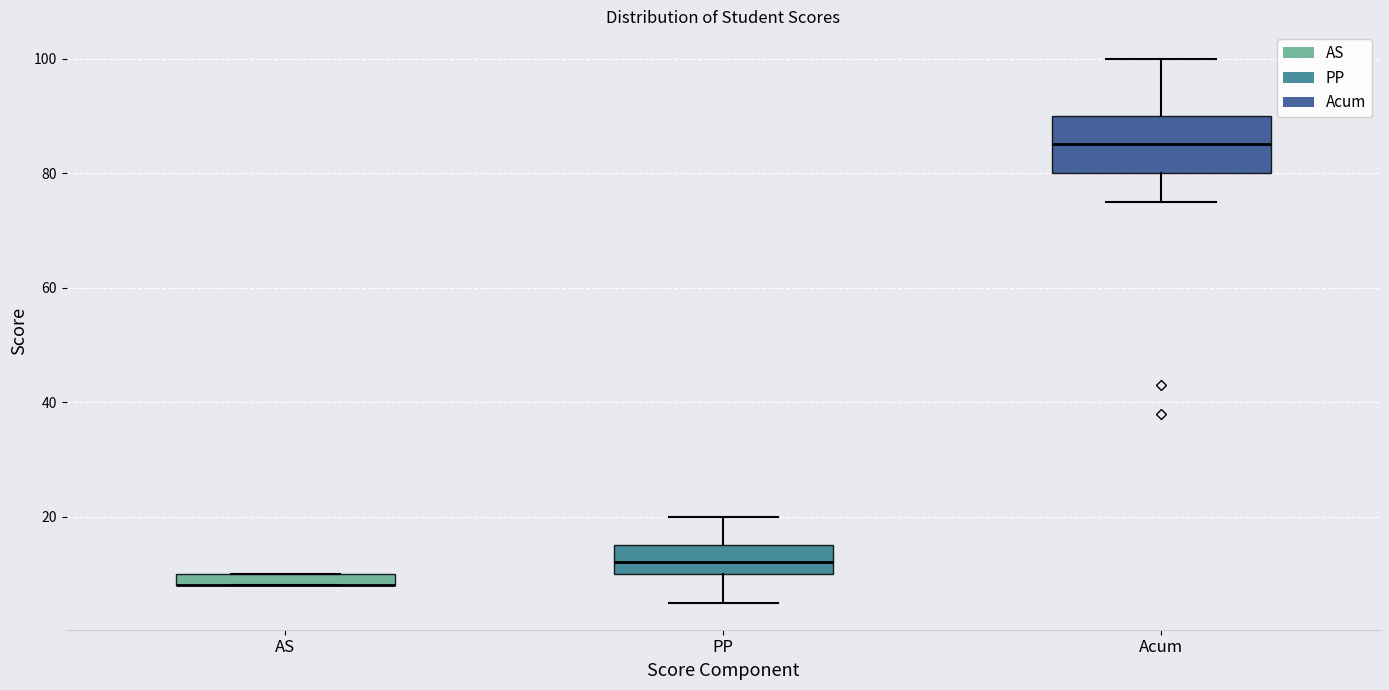

Where does the median line of the box for PP sit on the y-axis? The values are not printed on the chart, so give them approximately, as read against the axis.

12